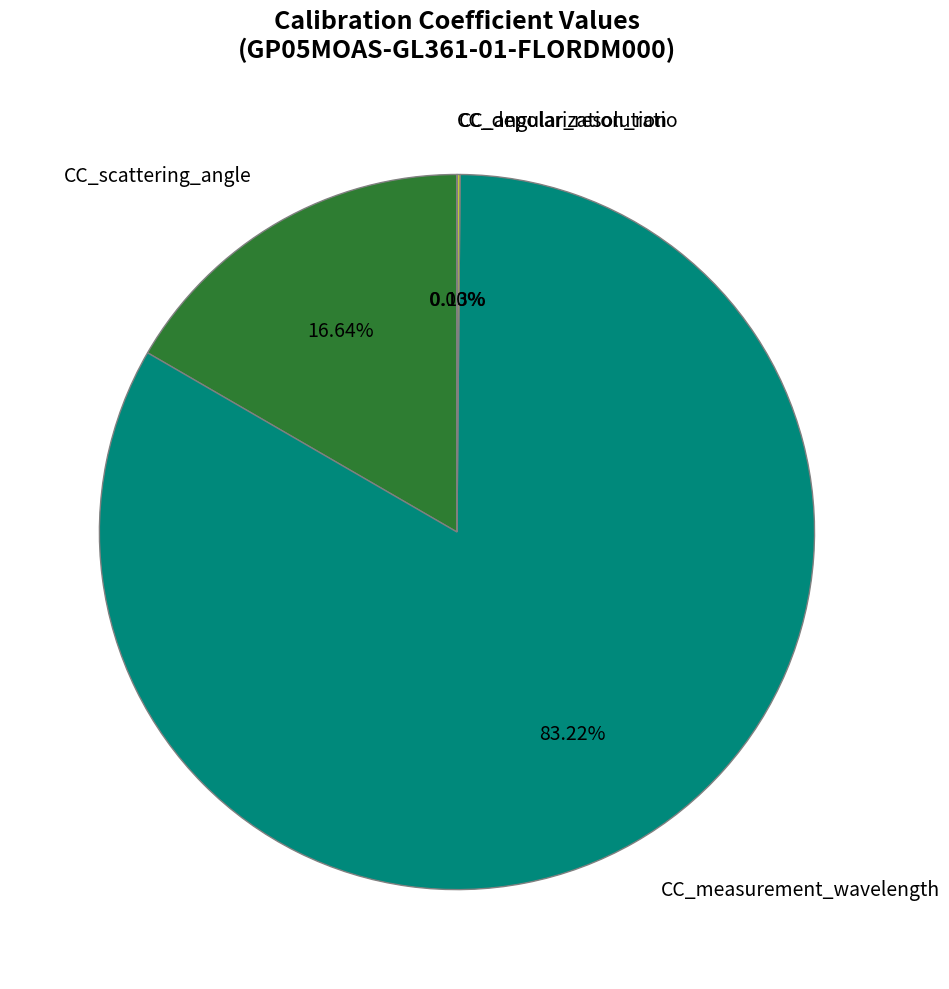

To the nearest percent, what is the difference between the largest and smallest slice percentages?

83%